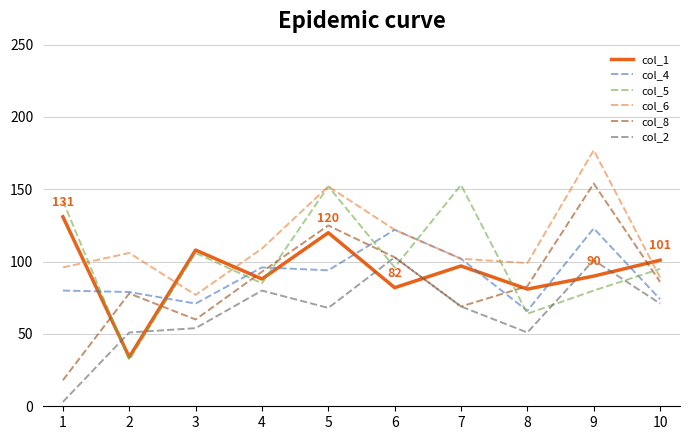

True or false: col_8 and col_5 cross at least once.

True